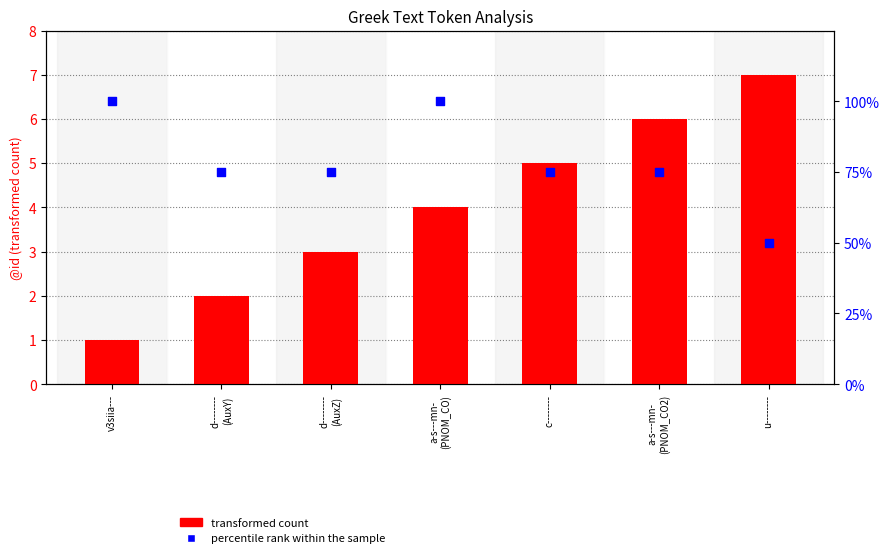

Which series contains the highest Y value?

percentile rank within the sample